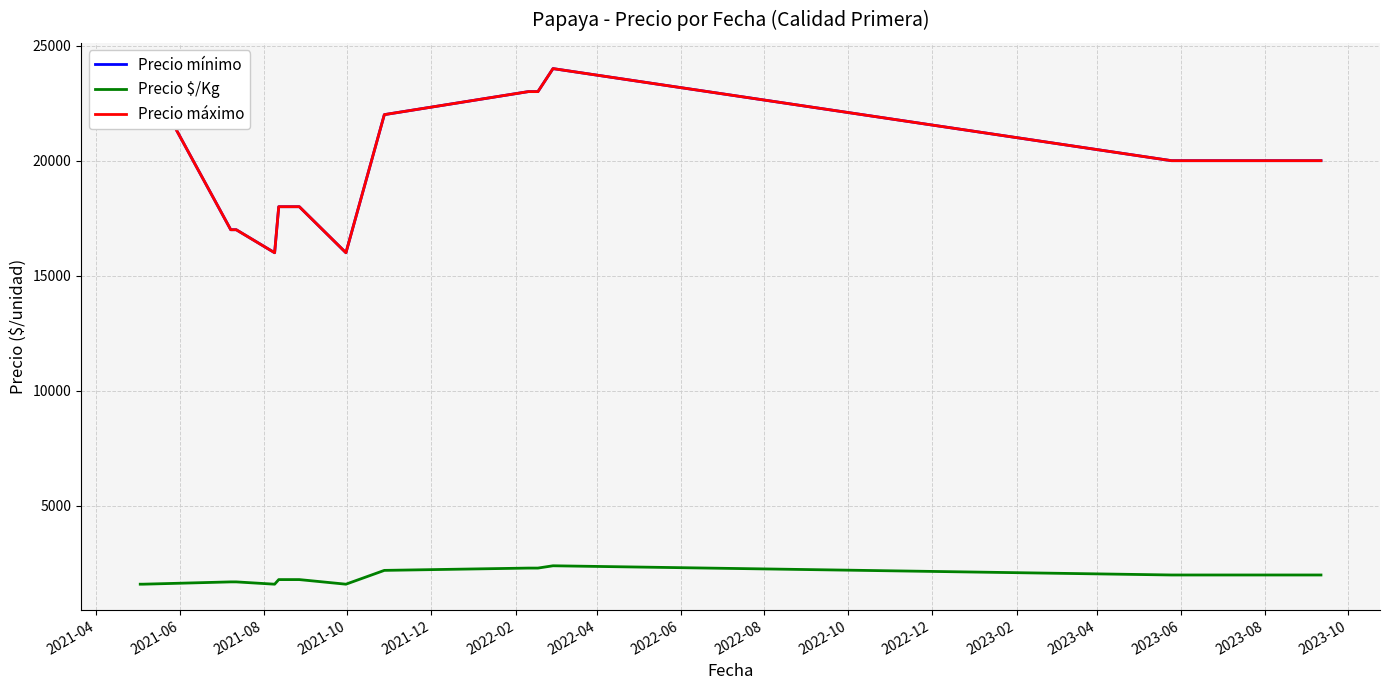

Rank the series by their maximum value, from highest to lowest.

Precio mínimo, Precio máximo, Precio $/Kg